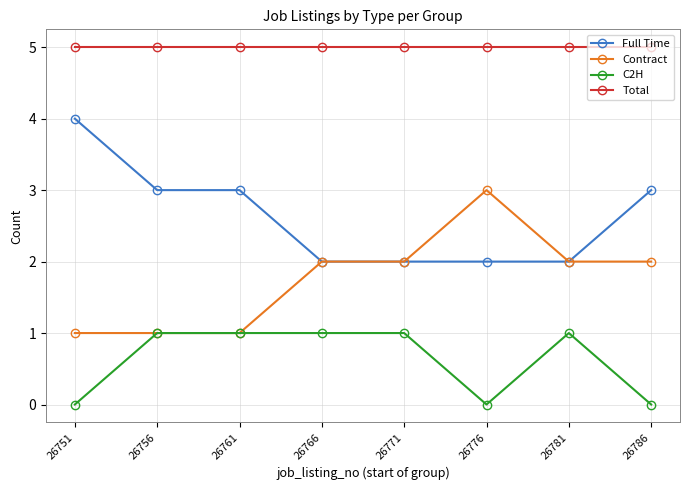

What is the average value of the C2H series?

1